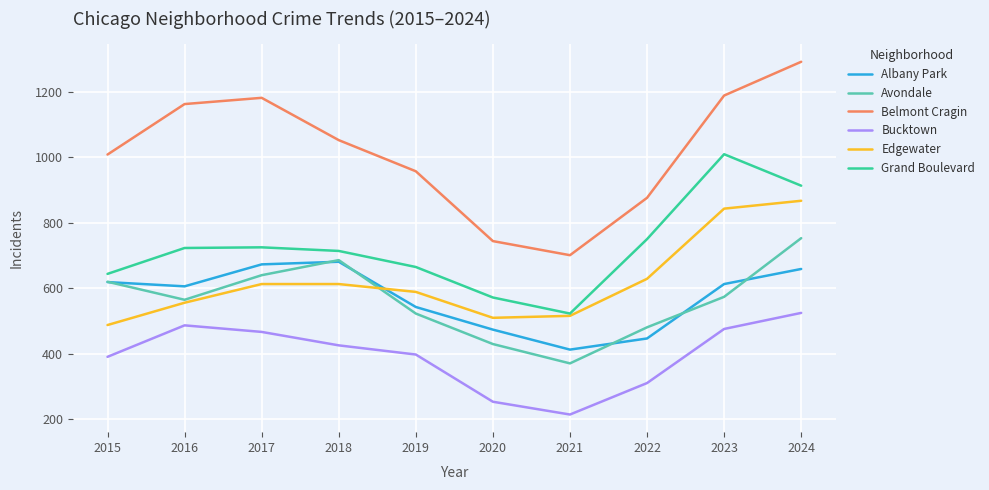

What are all the series names shown in the legend?

Albany Park, Avondale, Belmont Cragin, Bucktown, Edgewater, Grand Boulevard